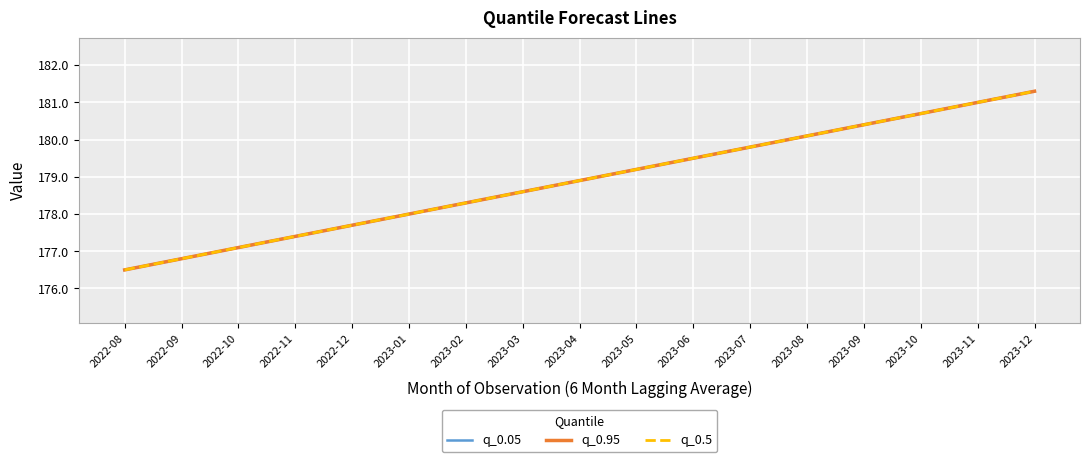

What is the highest value of the q_0.95 series?

181.3